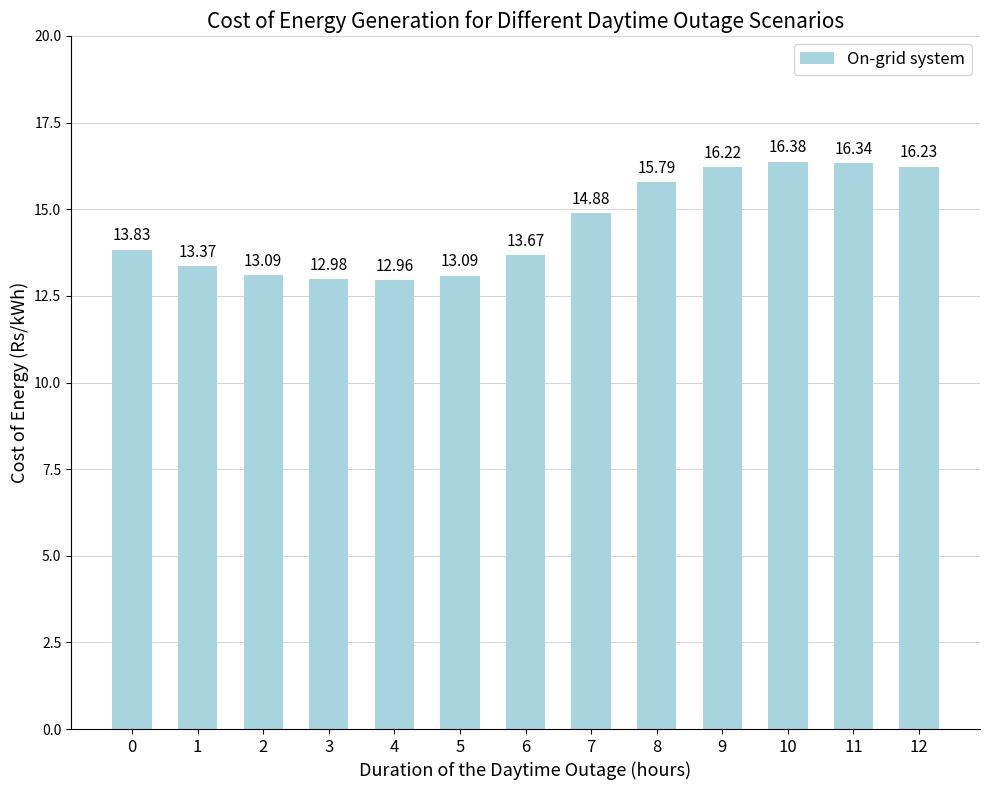

What is the change in value from 1 to 2?

-0.3